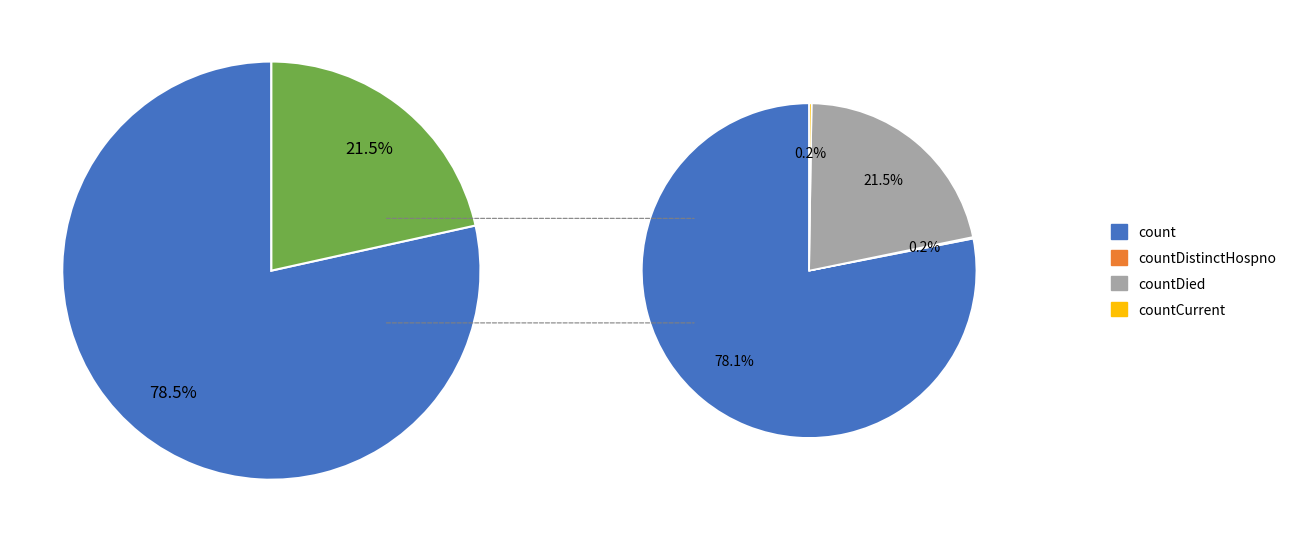

How many segments does this pie chart have?

5